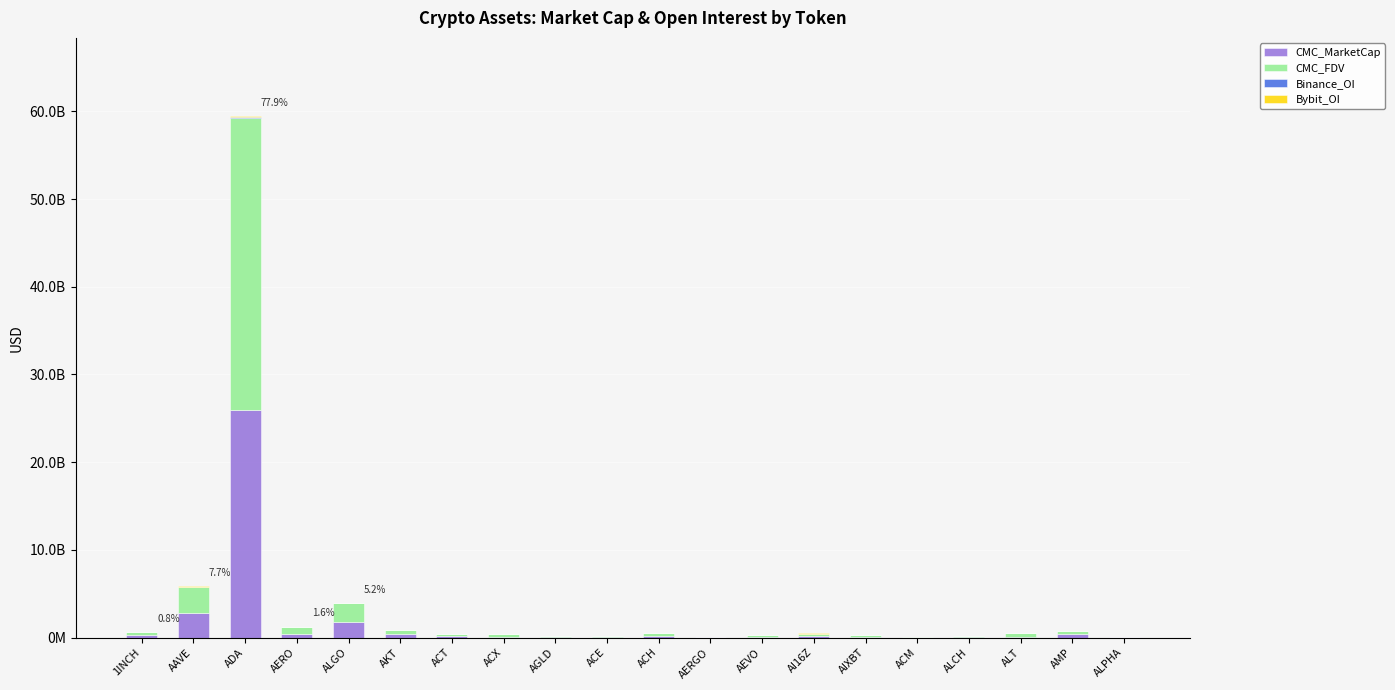

Are the bars grouped side by side (vs. stacked)?

No